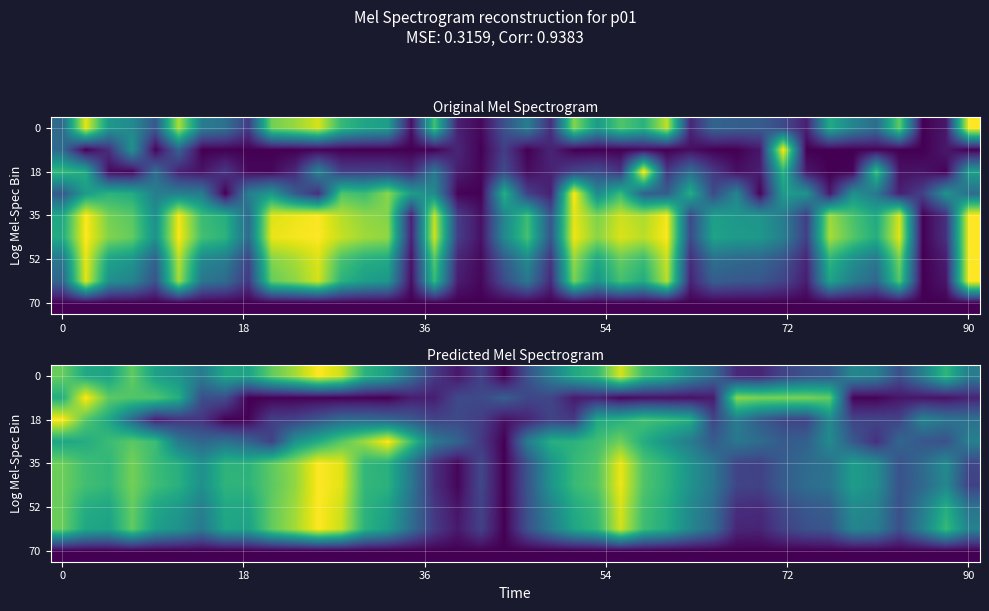

What is the maximum value shown in the chart?

1.0